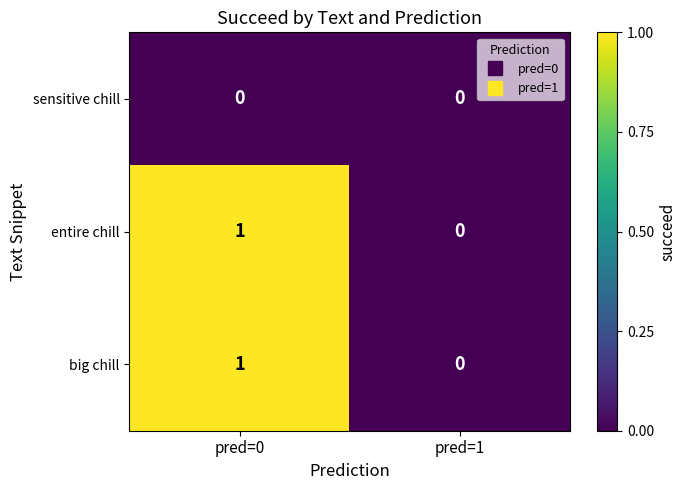

Reading left to right, list all the values displayed in this chart.

sensitive chill: 0	0
entire chill: 1	0
big chill: 1	0